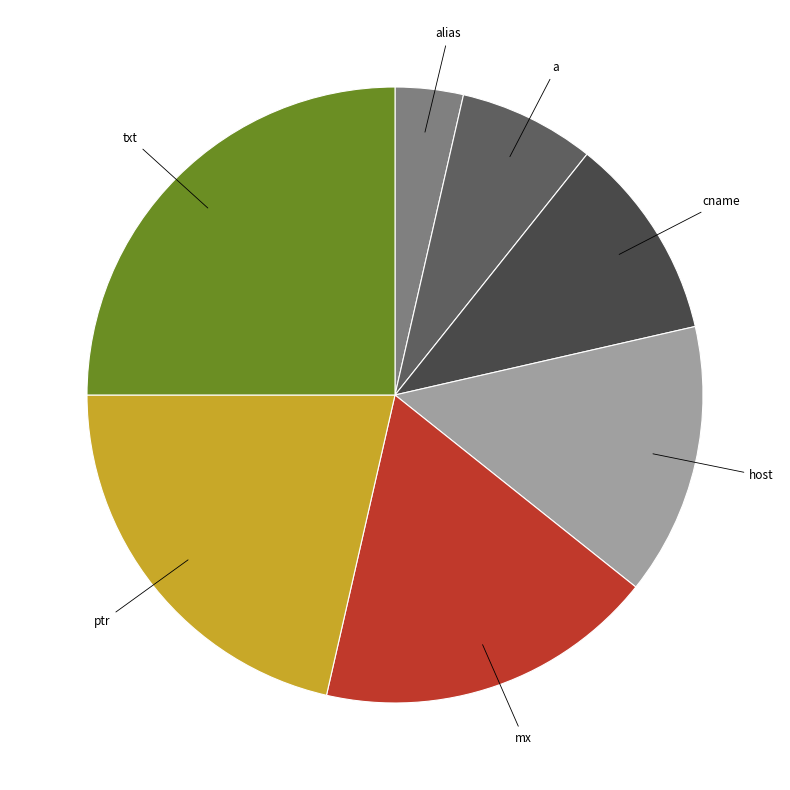

How many slices are in this pie chart?

7